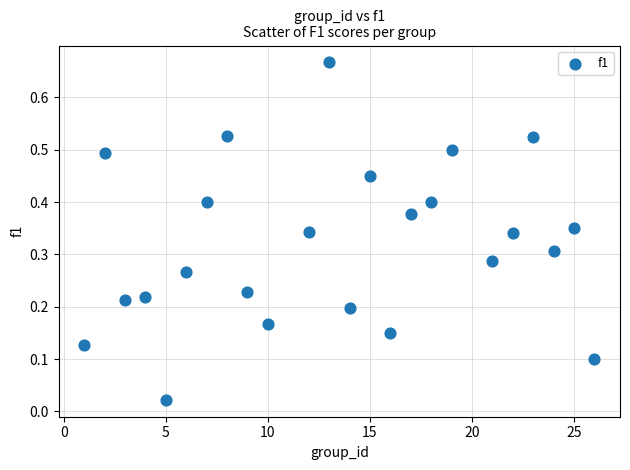

What is the range of X values (max minus min)?

25.0